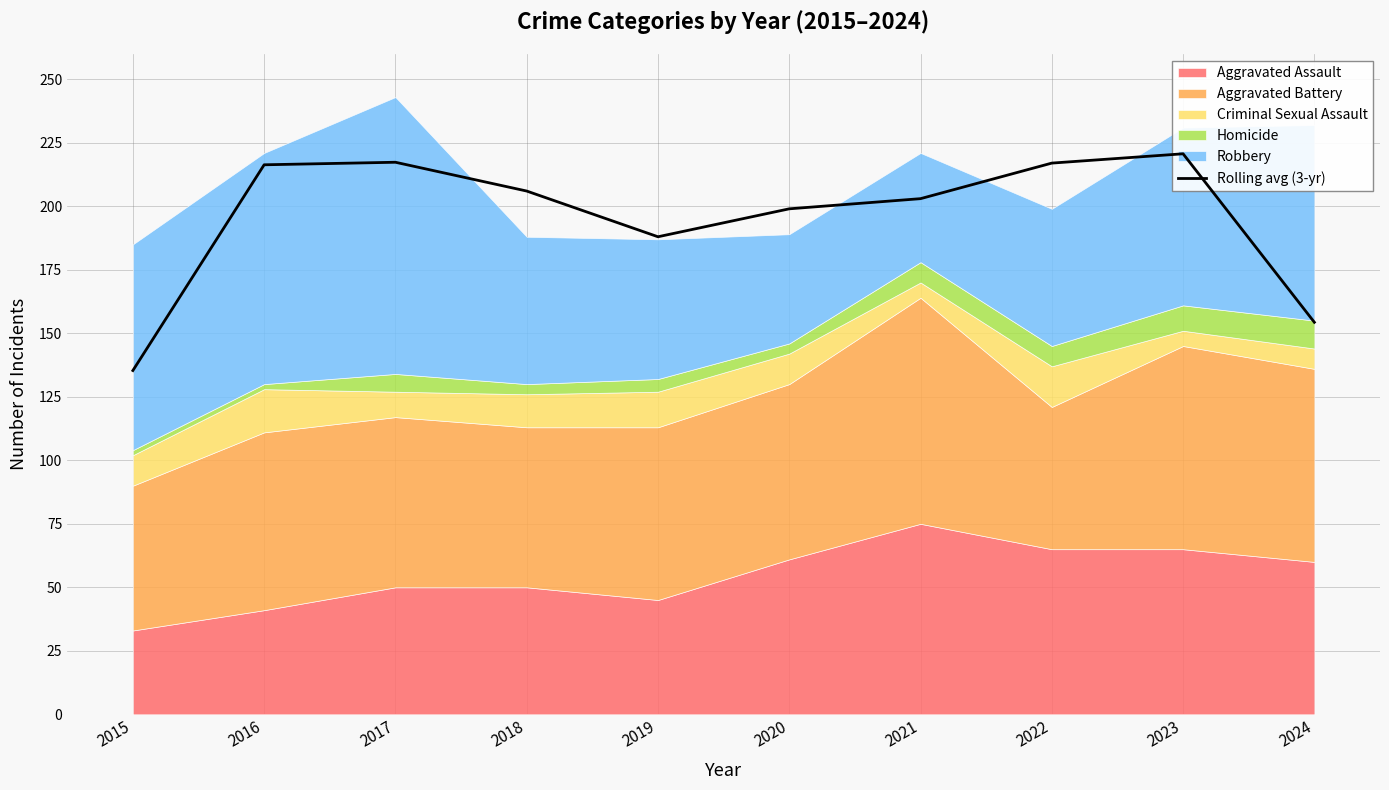

The value at 2022 is 384.0. True or false?

False